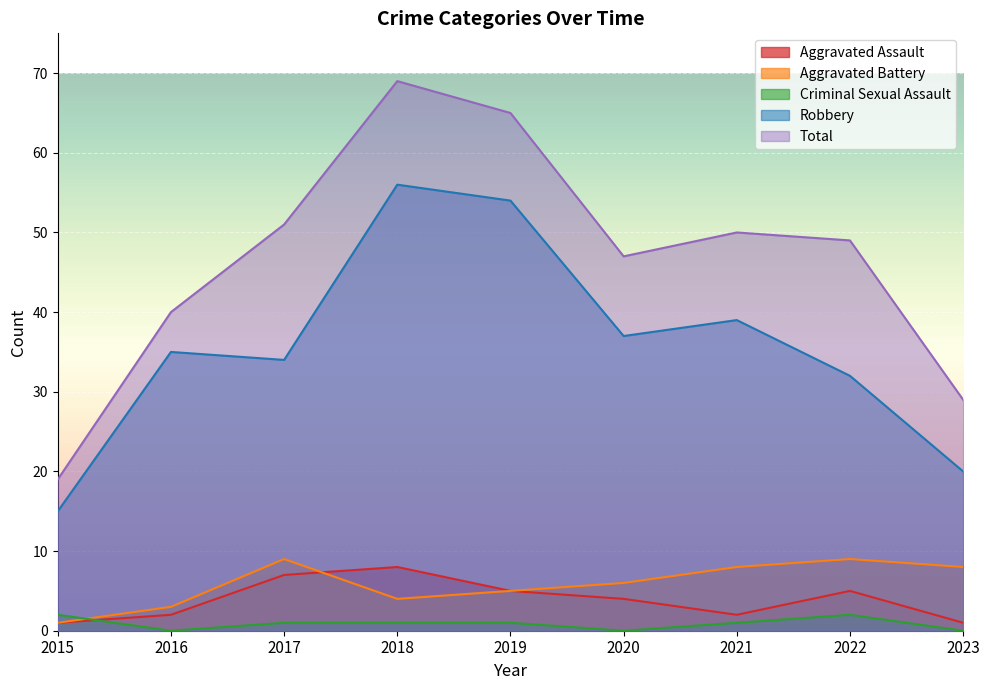

What are all the series names shown in the legend?

Aggravated Assault, Aggravated Battery, Criminal Sexual Assault, Robbery, Total